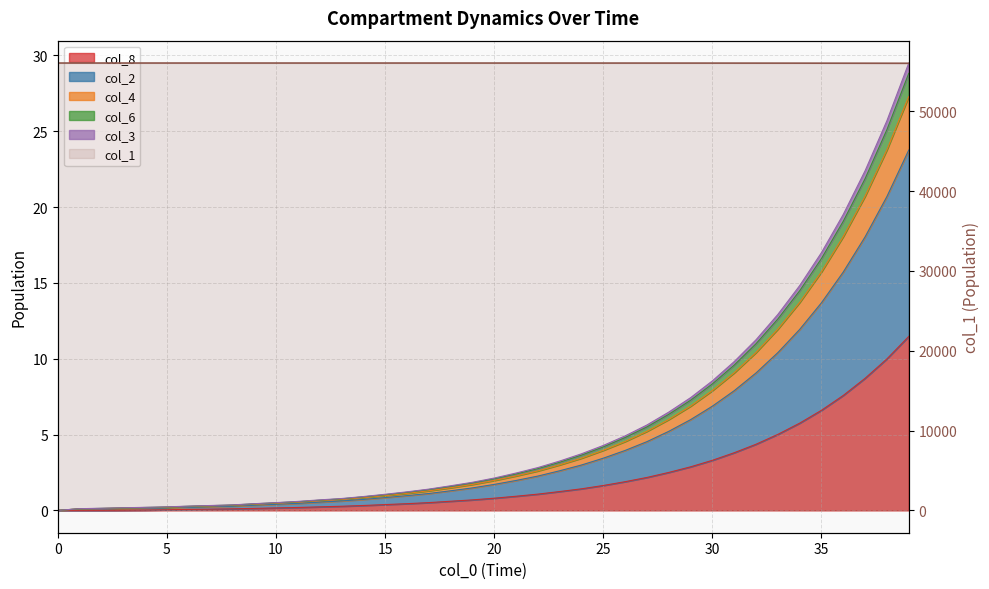

True or false: the data shows 79133.8 at 20.

False